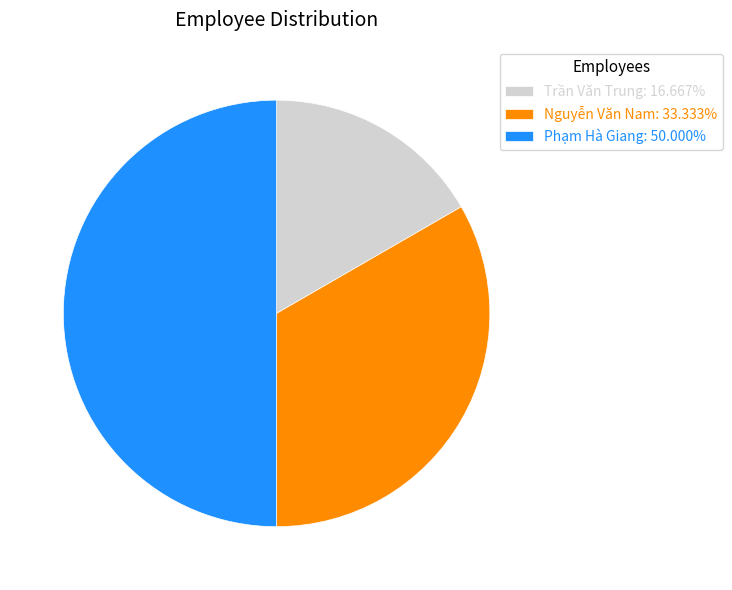

Does Trần Văn Trung account for over 50% of the chart?

No